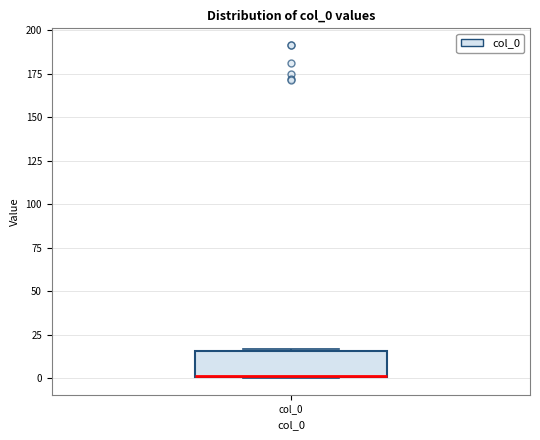

Where is the lower edge of the box for col_0 on the y-axis? The values are not printed on the chart, so give them approximately, as read against the axis.

0